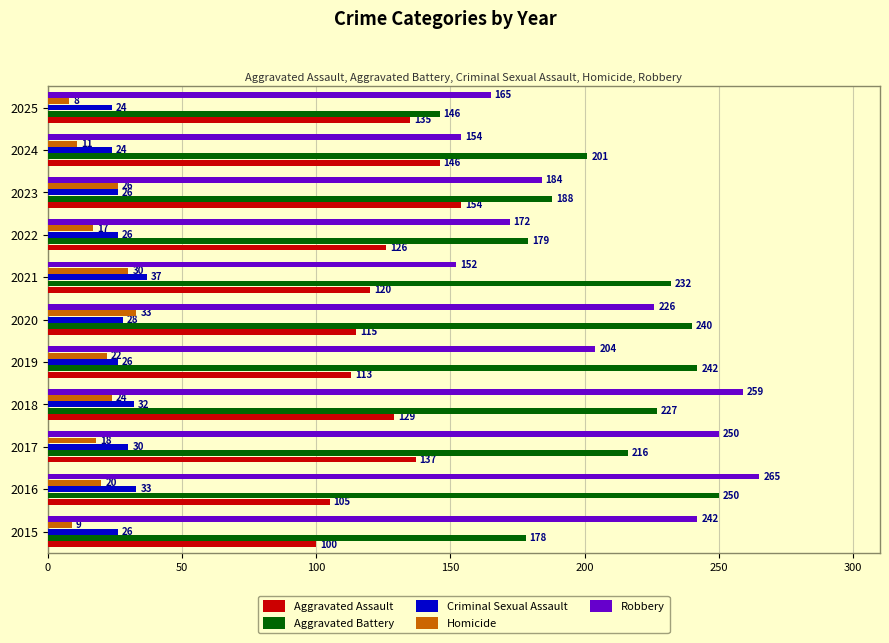

At which label is Robbery closest to 208?

2019